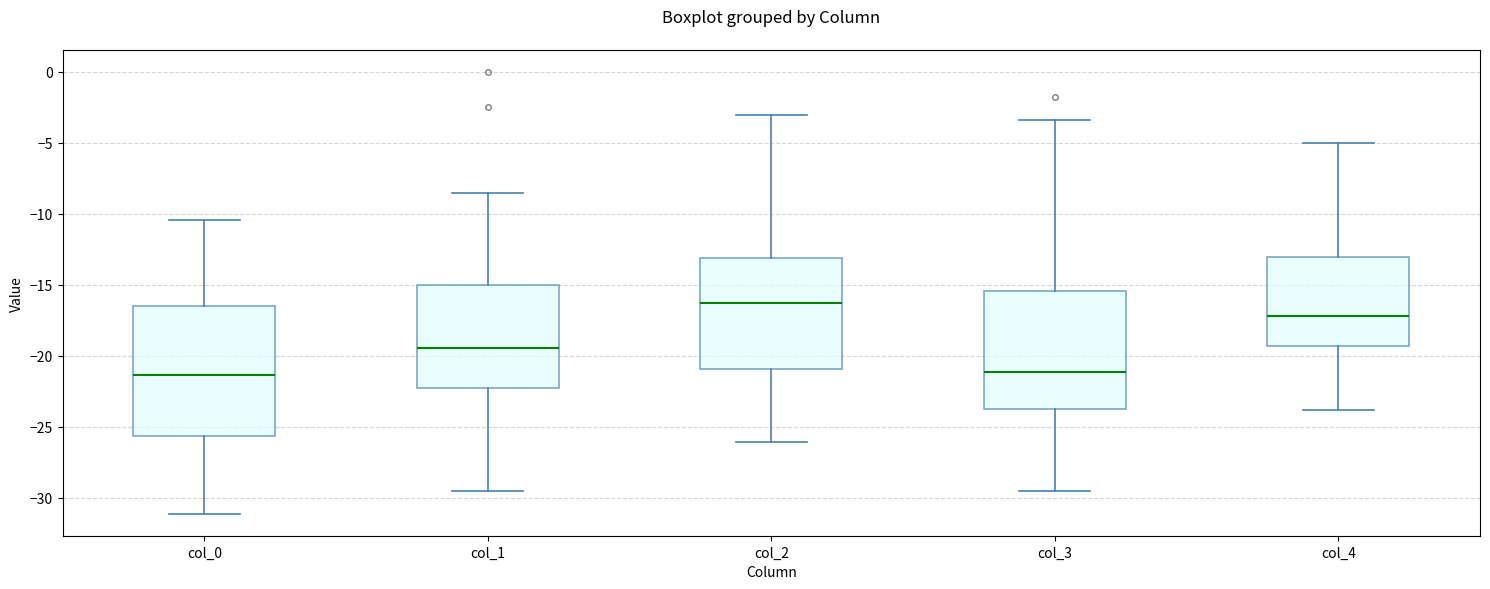

Where is the upper edge of the box for col_2 on the y-axis? The values are not printed on the chart, so give them approximately, as read against the axis.

-13.0